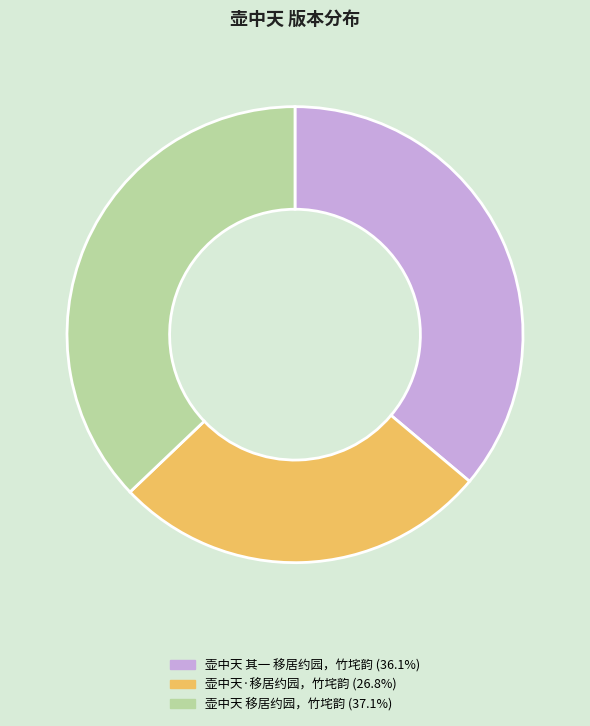

True or false: 壶中天 移居约园，竹垞韵 accounts for 46% of the total.

False